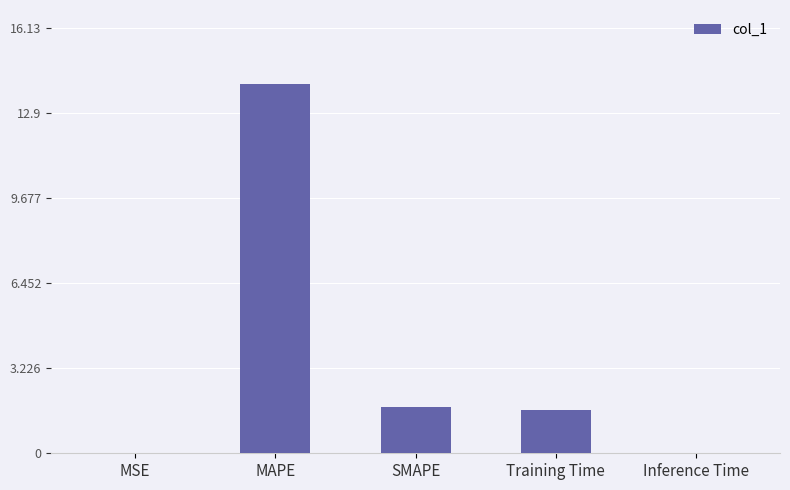

Which label corresponds to the largest value in the chart?

MAPE